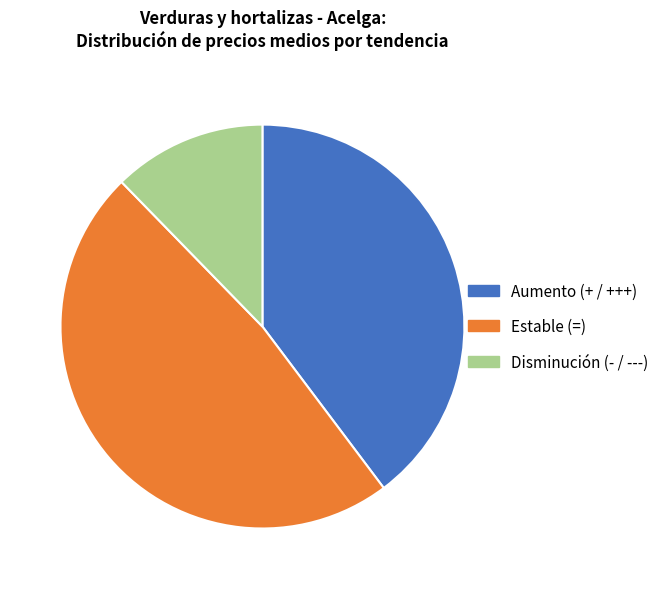

How many segments does this pie chart have?

3